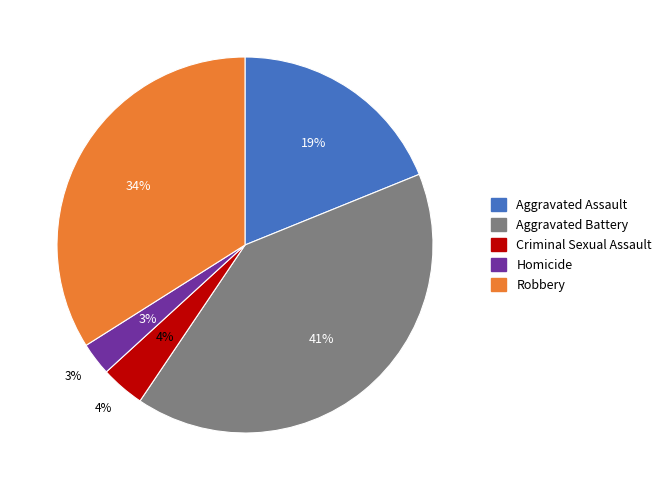

Count the number of slices in the pie.

5